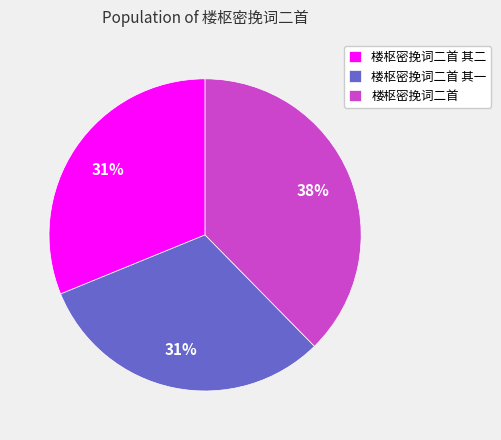

Between 楼枢密挽词二首 and 楼枢密挽词二首 其二, which is larger?

楼枢密挽词二首